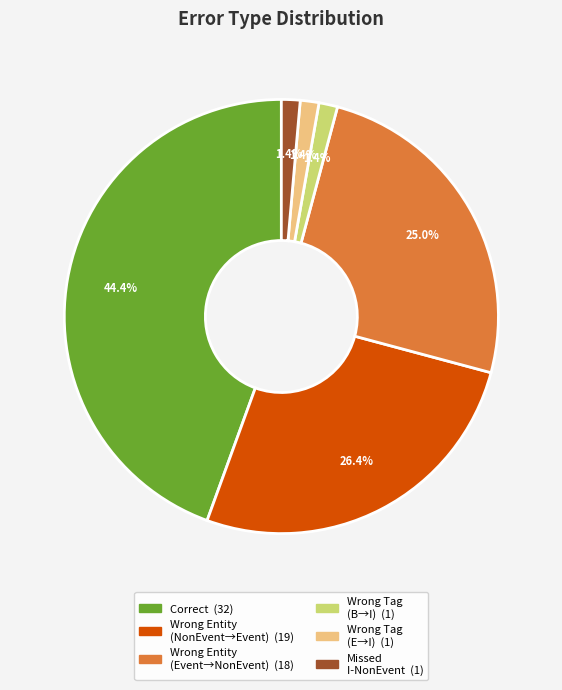

Is there a majority slice in this chart?

No